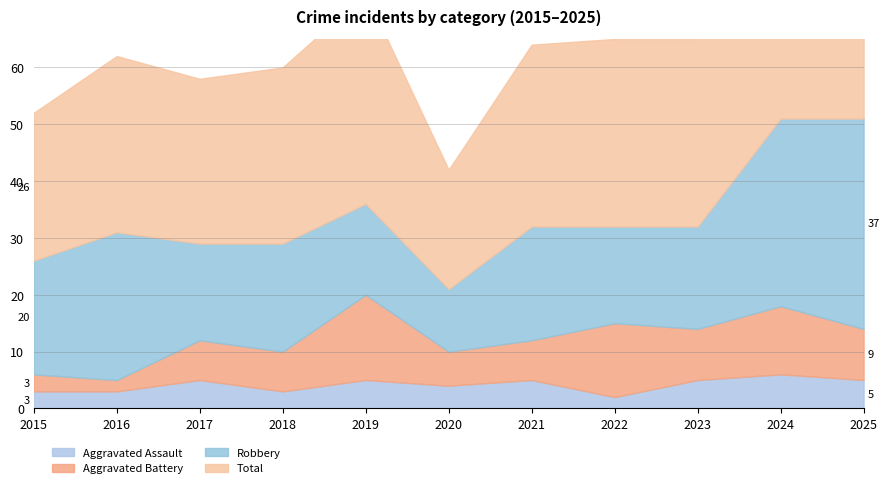

What are all the series names shown in the legend?

Aggravated Assault, Aggravated Battery, Robbery, Total